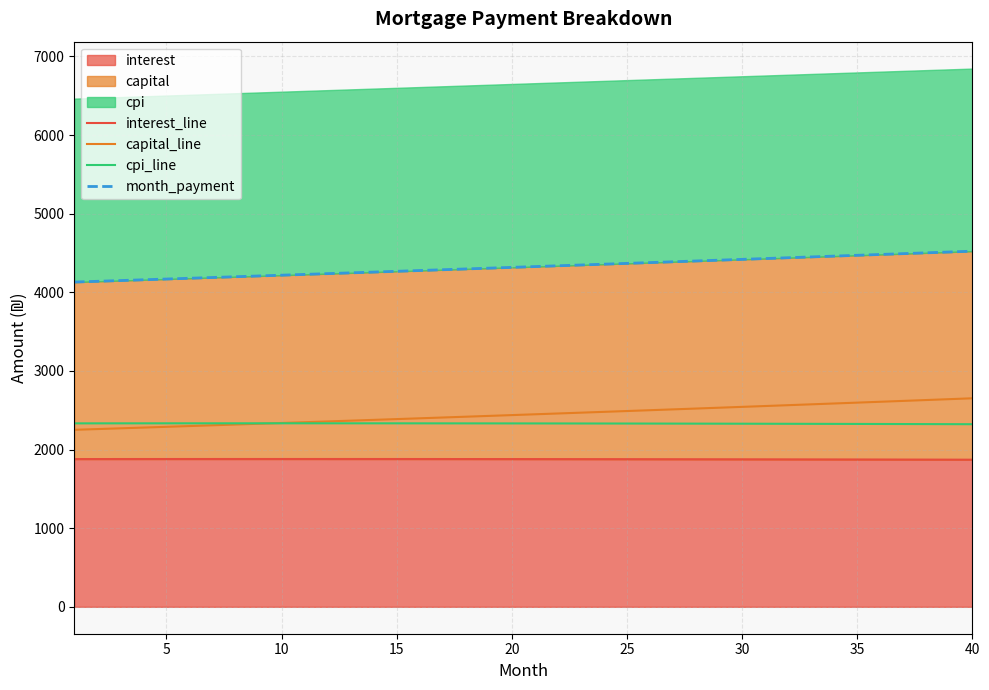

Which series has the largest total across all categories?

month_payment